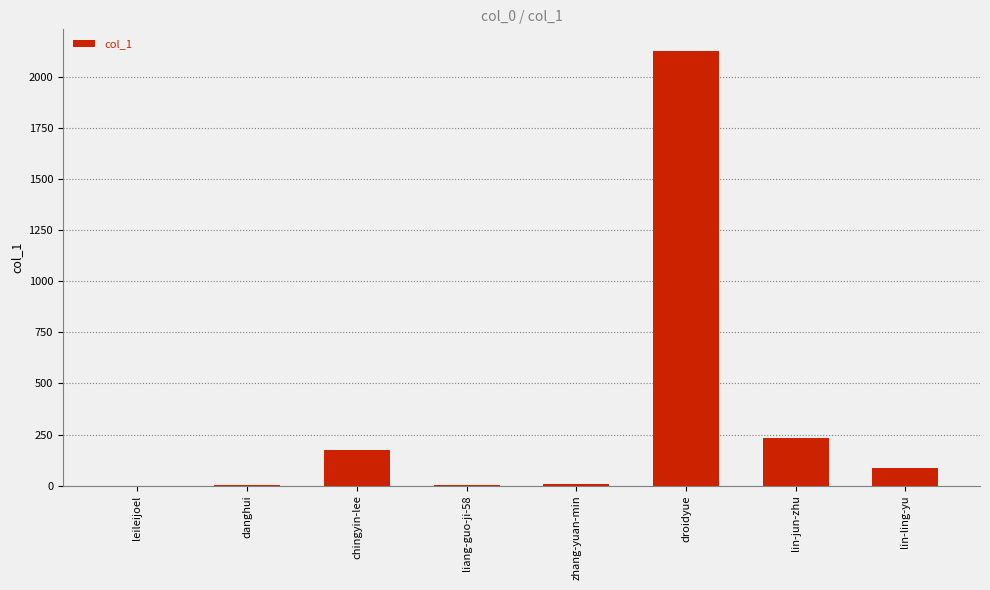

True or false: the data shows 2127 at droidyue.

True